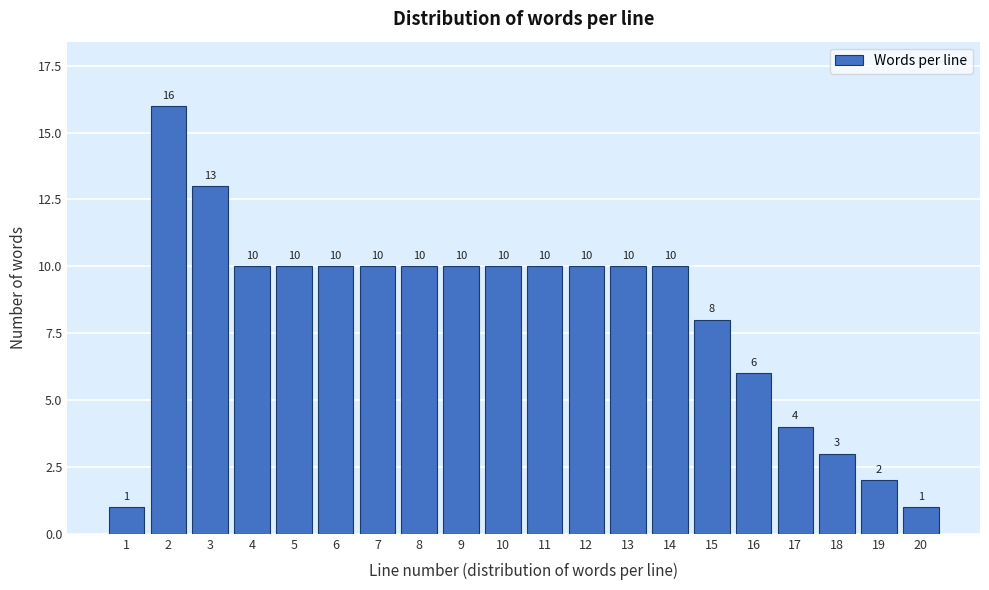

Reading left to right, list all the values displayed in this chart.

1	16	13	10	10	10	10	10	10	10	10	10	10	10	8	6	4	3	2	1